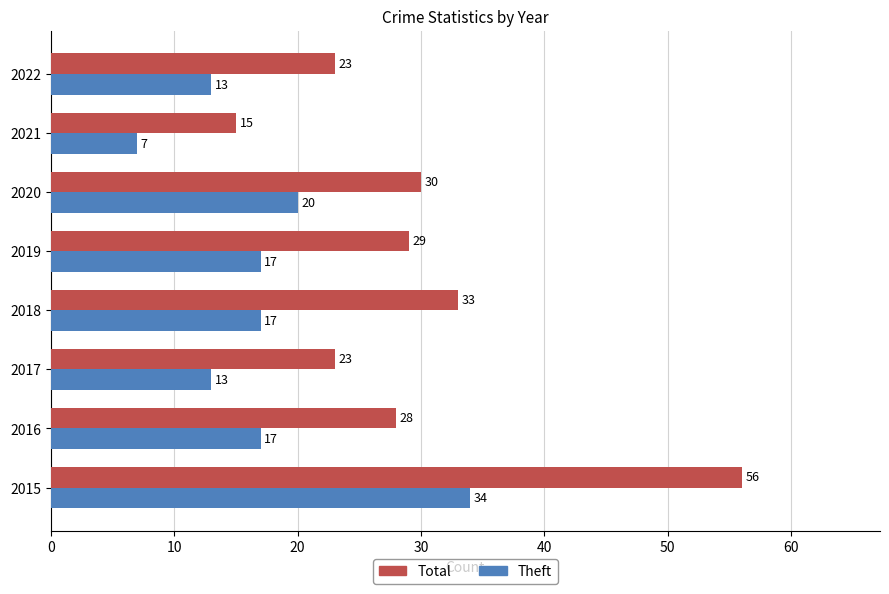

What is the sum of the Theft values at 2017 and 2015?

47